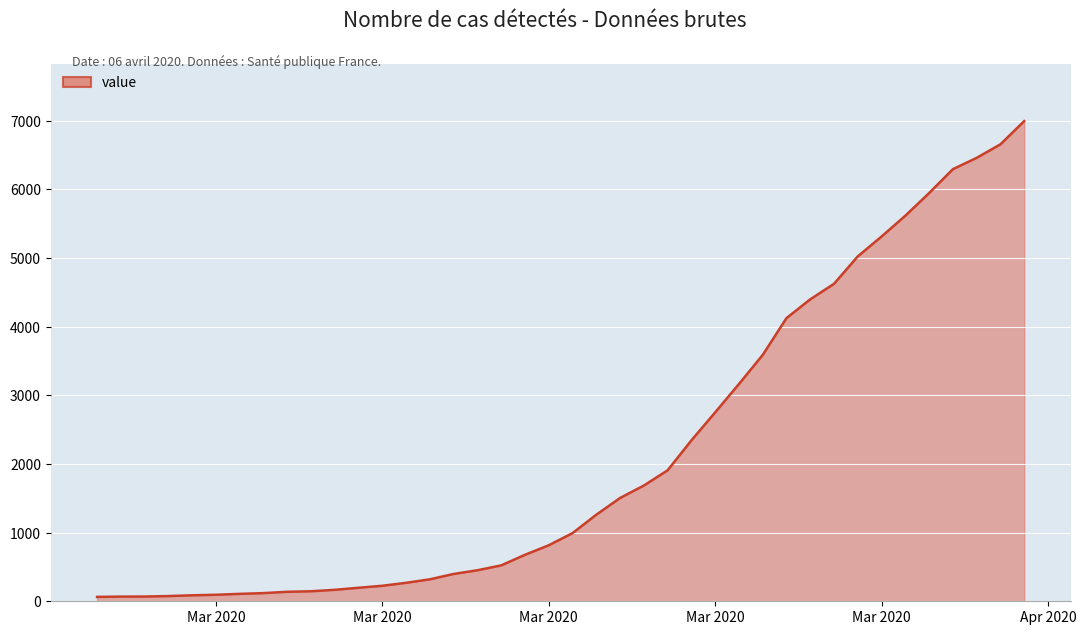

What is the maximum value shown in the chart?

6995